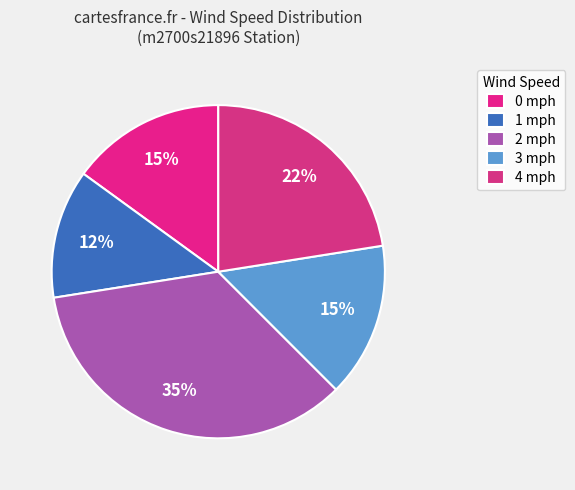

What is the largest slice in the pie chart?

2 mph